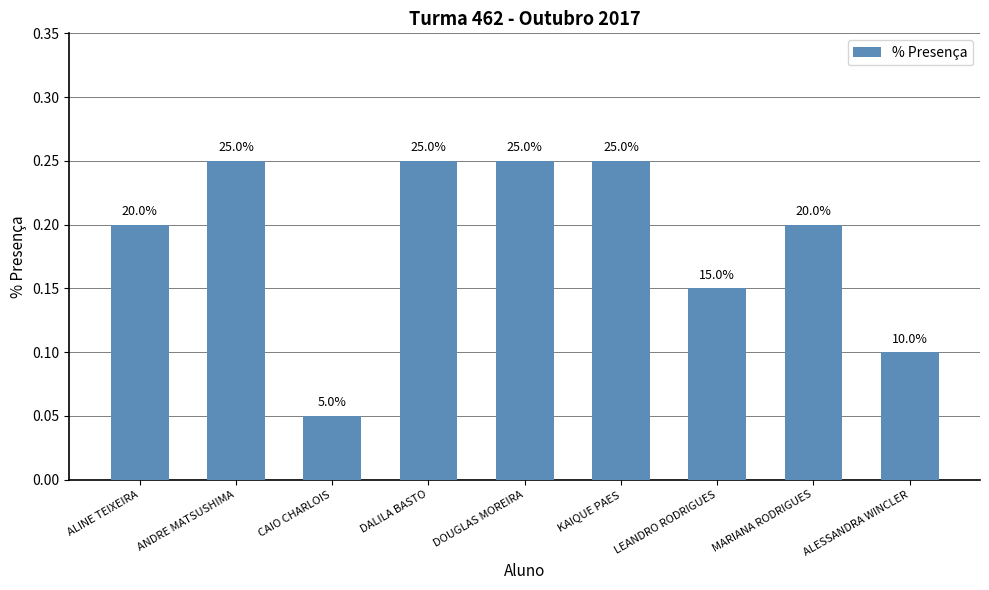

What value does the data have at ALINE TEIXEIRA?

0.2